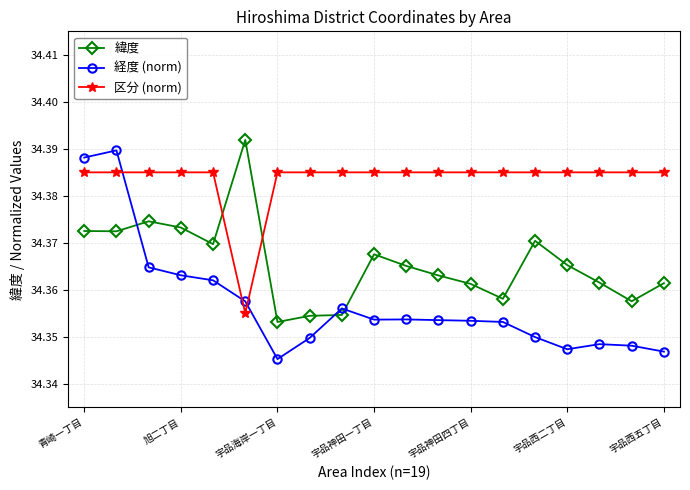

True or false: 緯度 has more than 2 points higher than both neighbors.

True